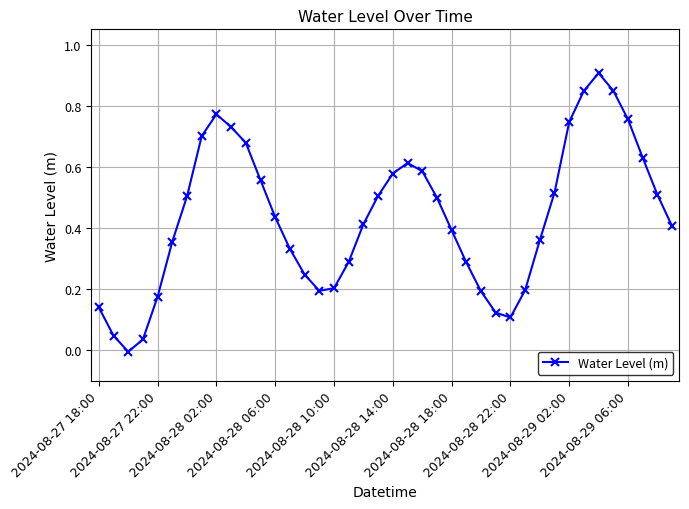

Count the number of categories in the chart.

40